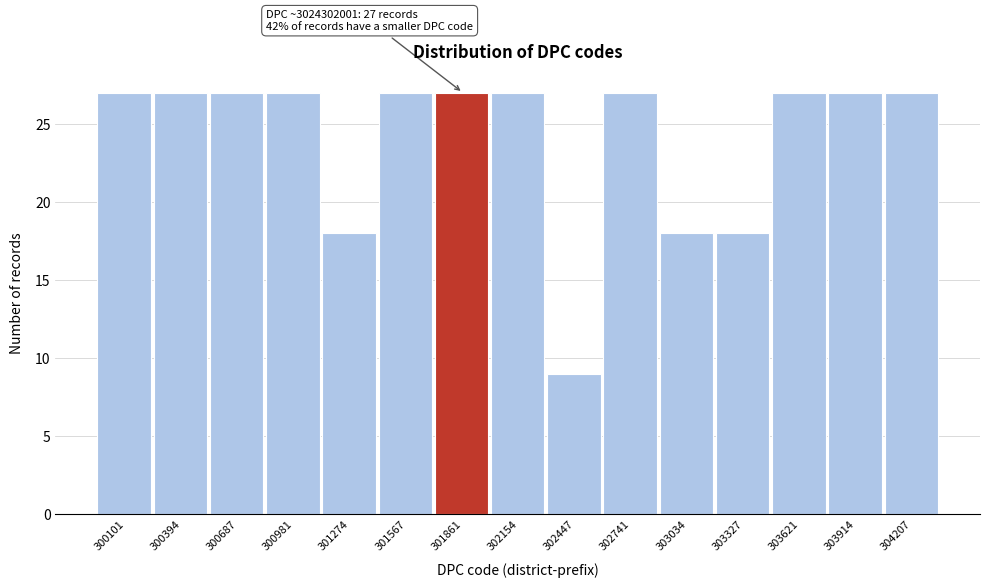

Reading left to right, what are all the values shown in this chart?

300101=27	300394=27	300687=27	300981=27	301274=18	301567=27	301861=27	302154=27	302447=9	302741=27	303034=18	303327=18	303621=27	303914=27	304207=27